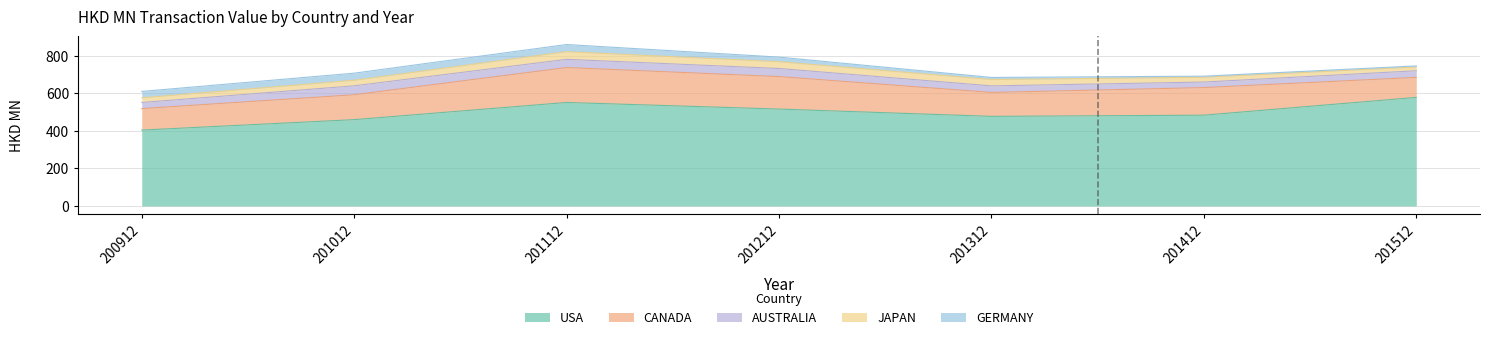

True or false: USA and JAPAN cross at least once.

False